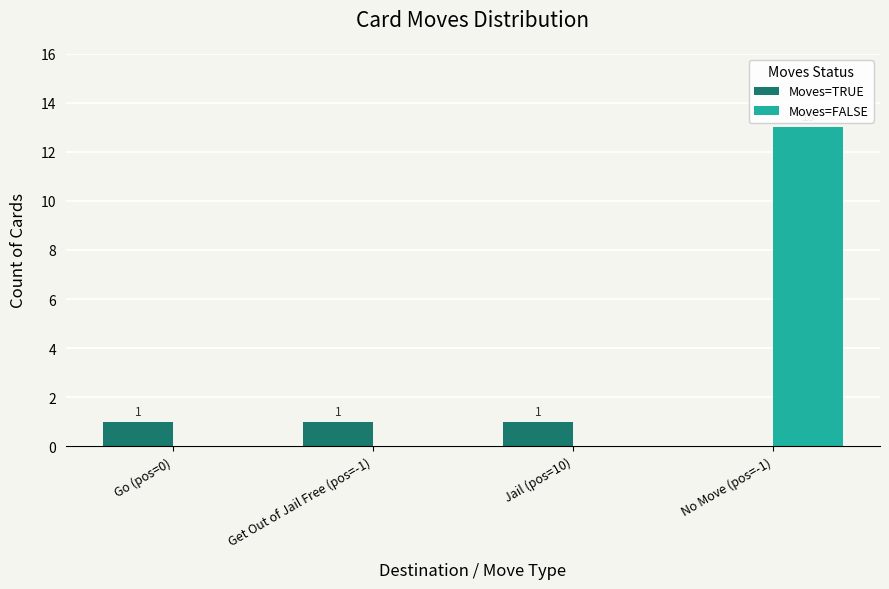

Which series has the widest spread of values?

Moves=FALSE